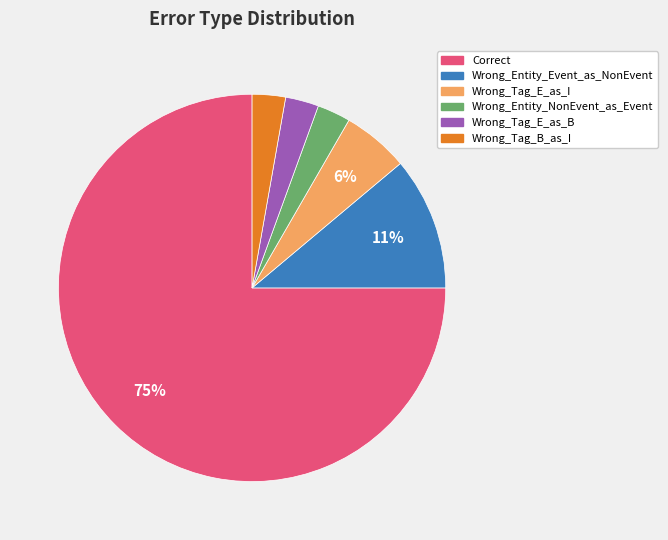

Which category has the biggest portion of the pie?

Correct